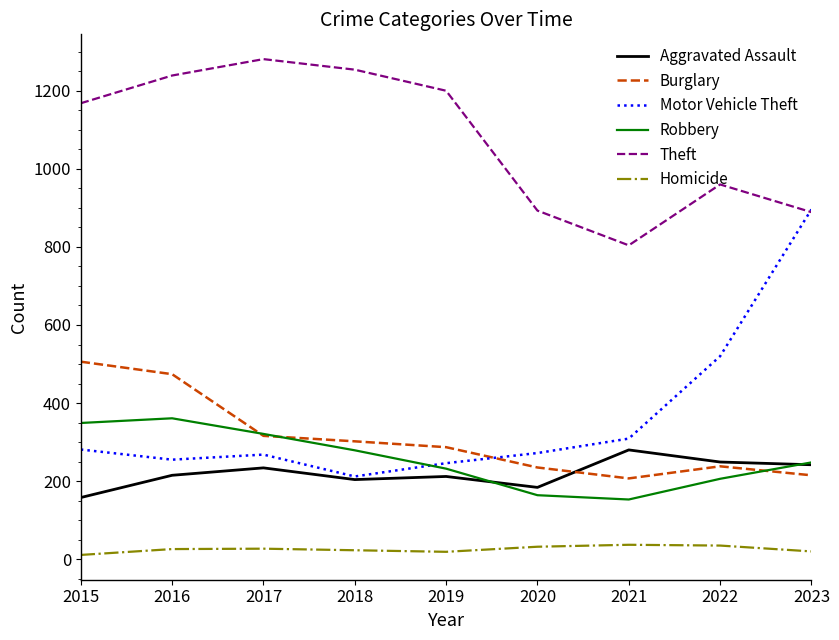

True or false: Robbery and Theft cross at least once.

False